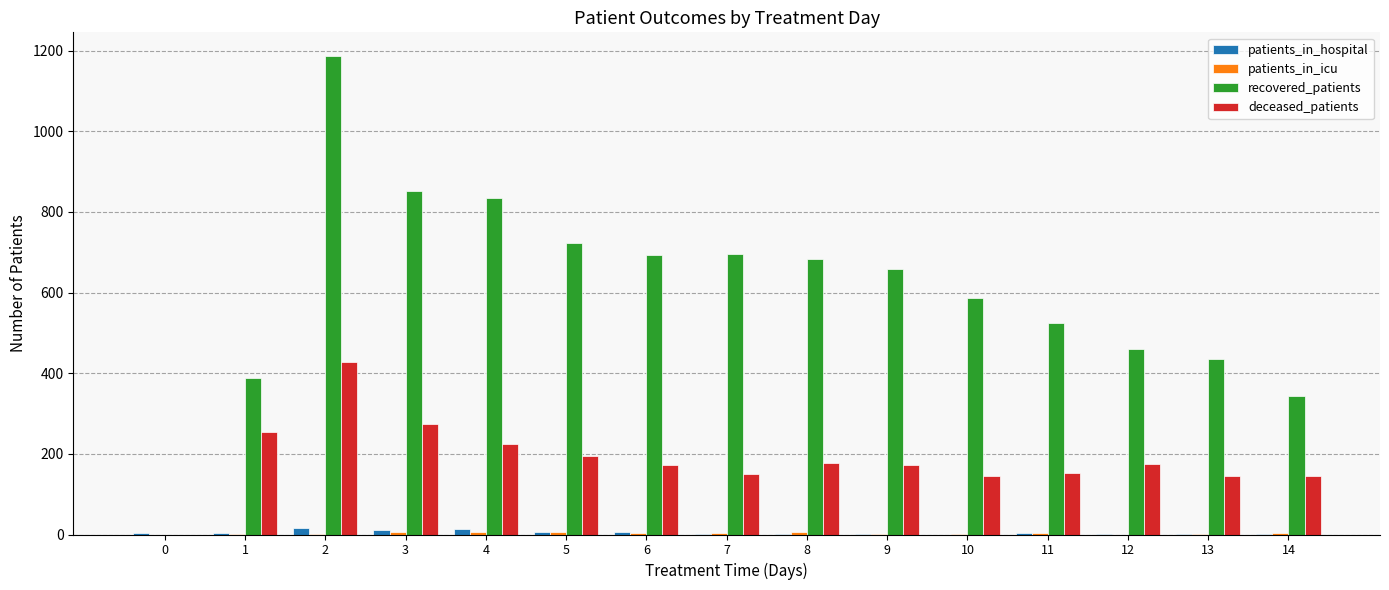

What is the sum of all deceased_patients values?

2811